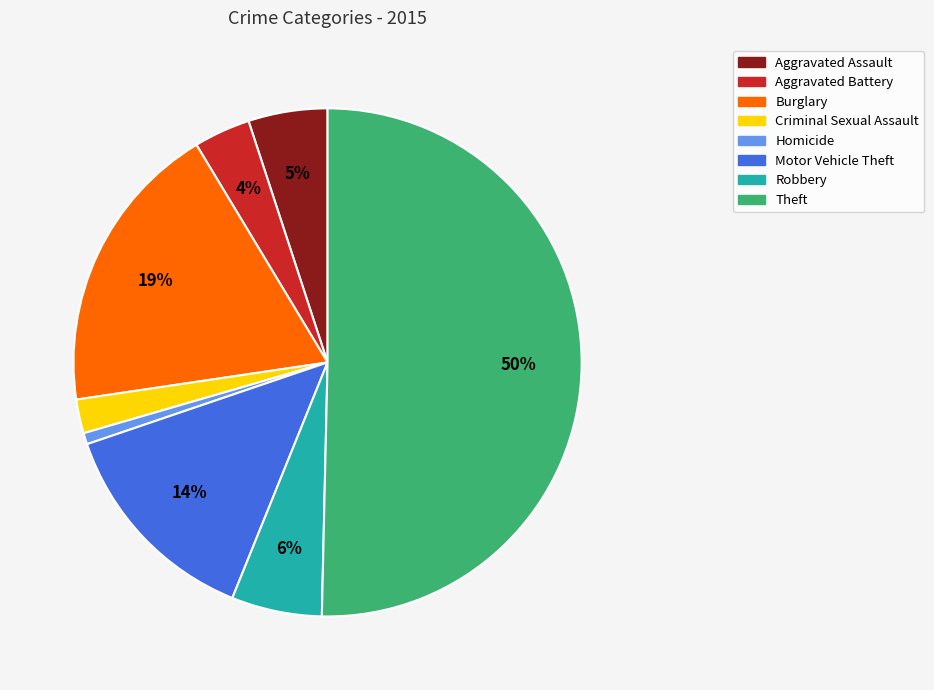

Which has a higher value, Robbery or Theft?

Theft